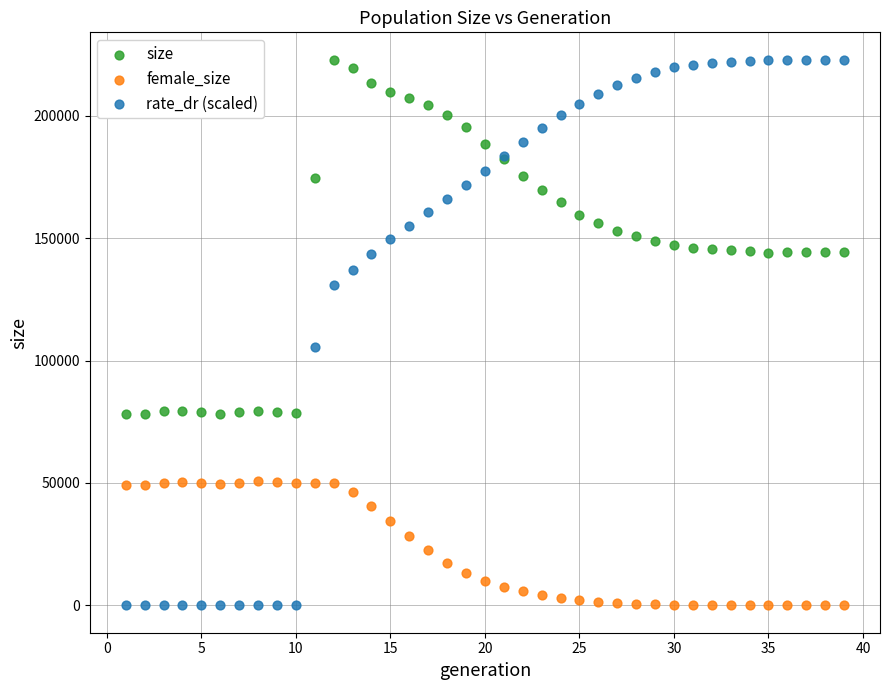

In the rate_dr (scaled) series, what Y value is closest to 111435?

105441.0